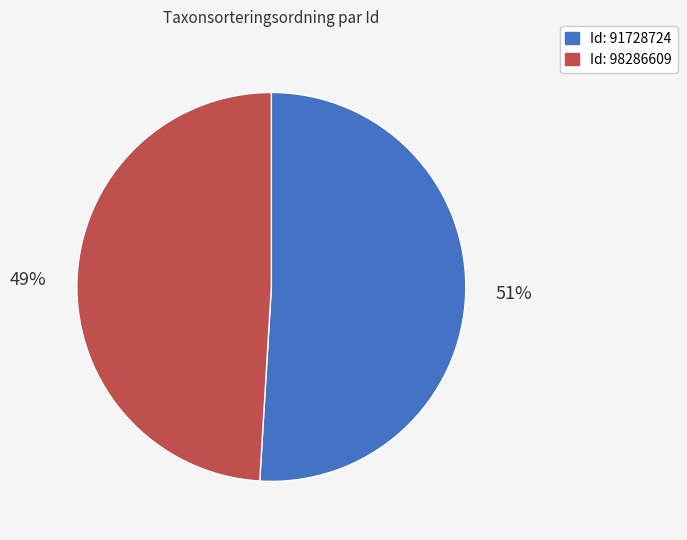

How many slices are in this pie chart?

2